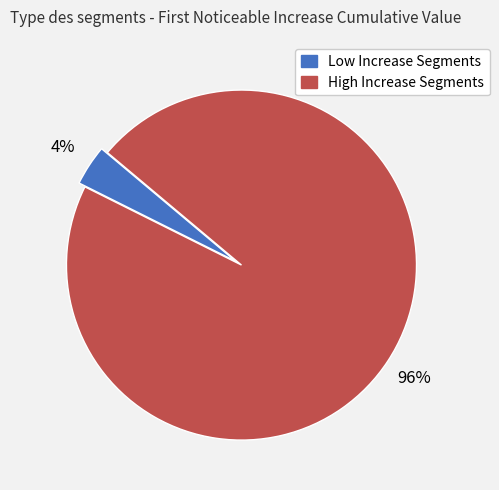

Does any single category account for the majority?

Yes